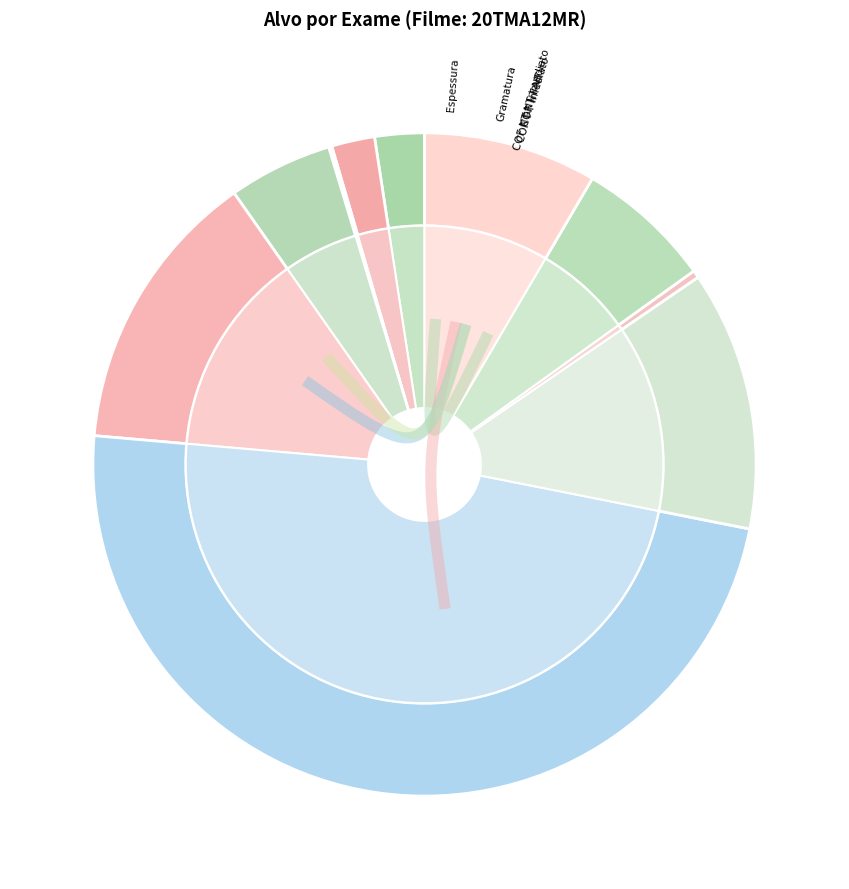

Is it true that Faixa de selagem EXT is 14% of the pie?

True